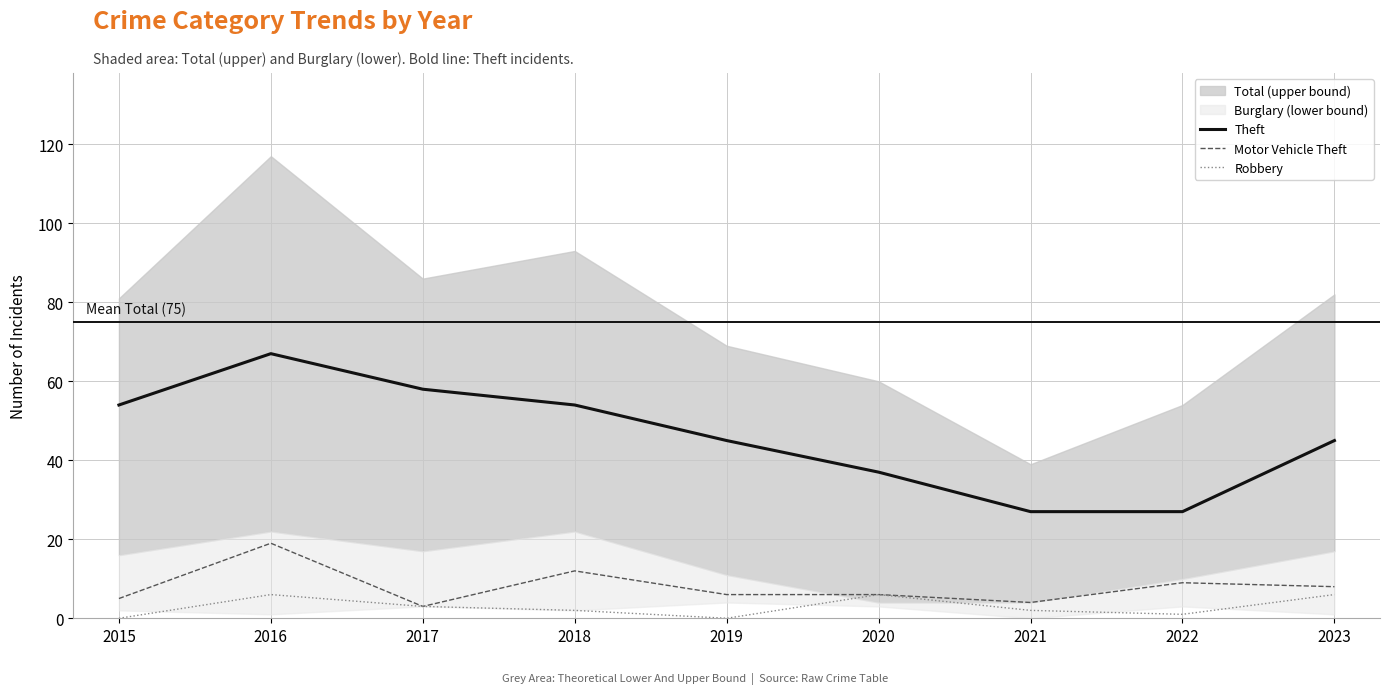

At which category does Theft reach its first local peak?

2016